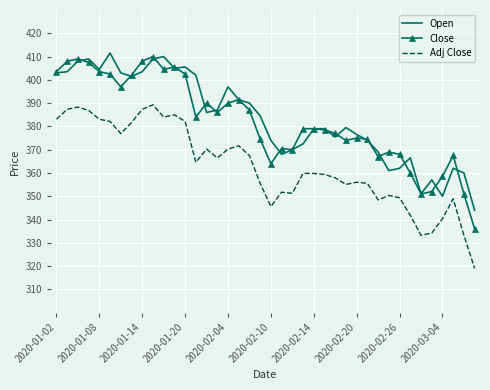

Which series has the largest range (max minus min)?

Close